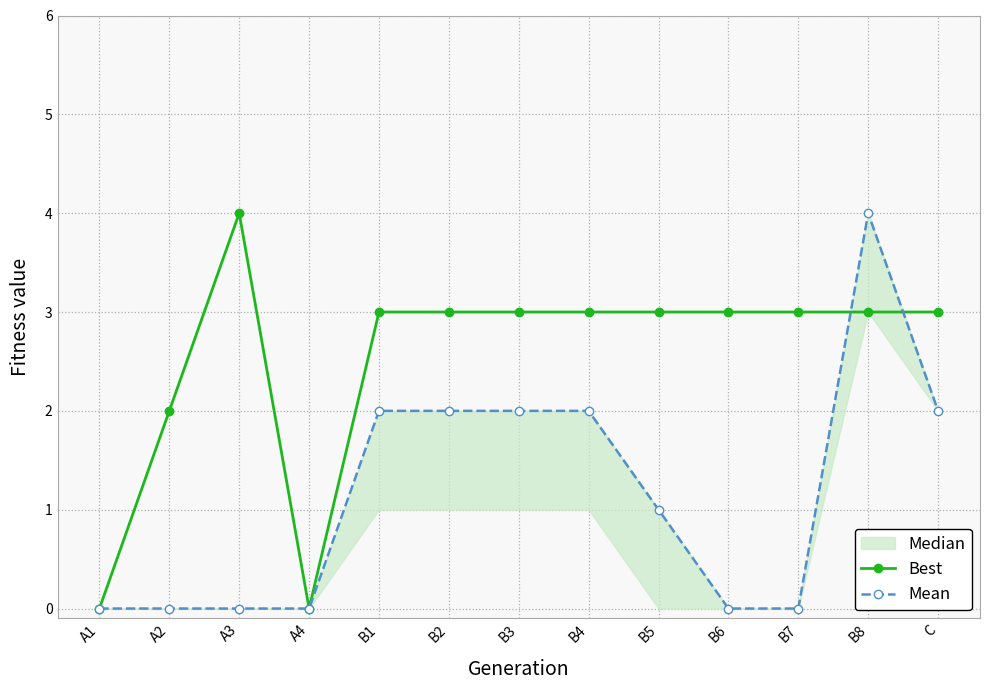

The value of Best at C is 4. True or false?

False